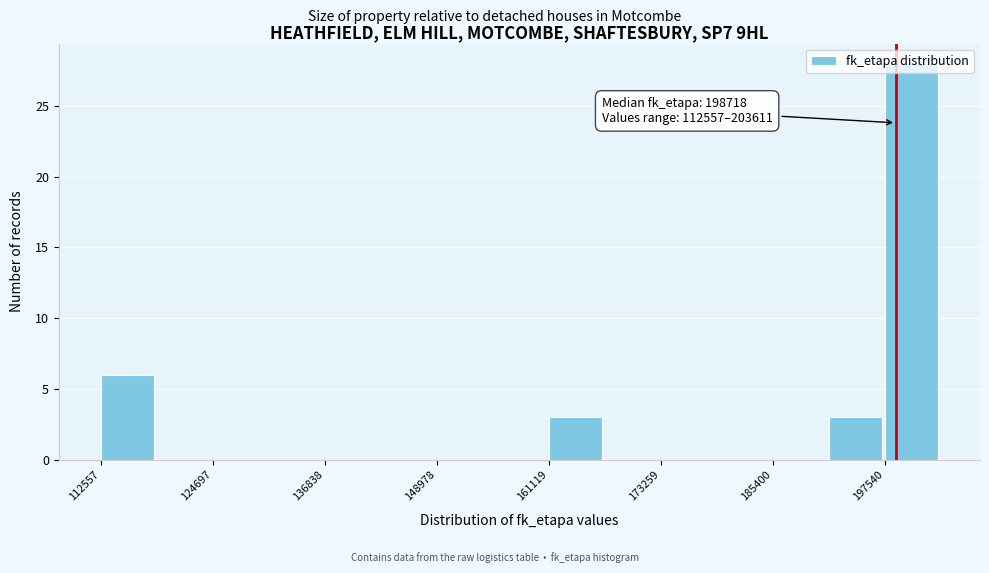

Read against the x-axis, roughly where is the centre of the tallest bar?

200000